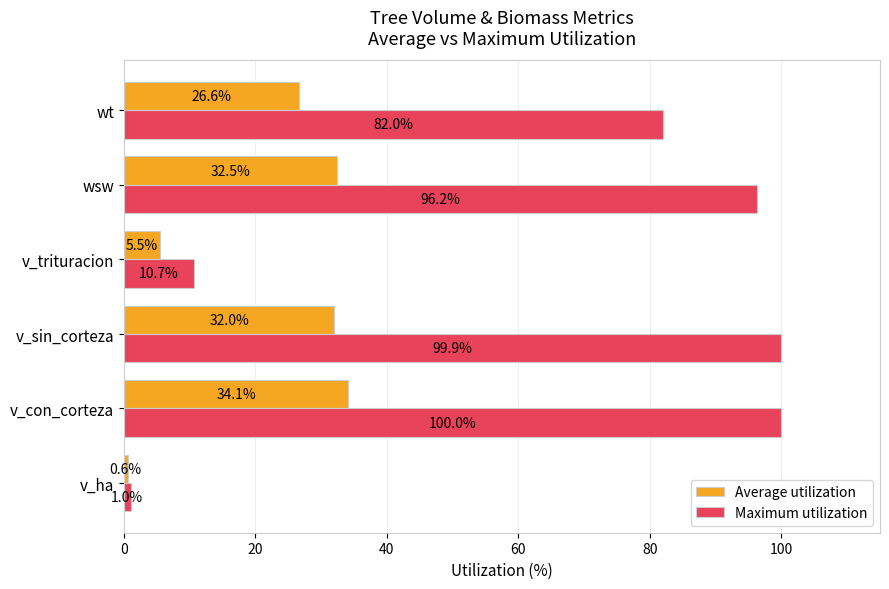

What is the difference between the maximum and minimum values in the Average utilization series?

33.5